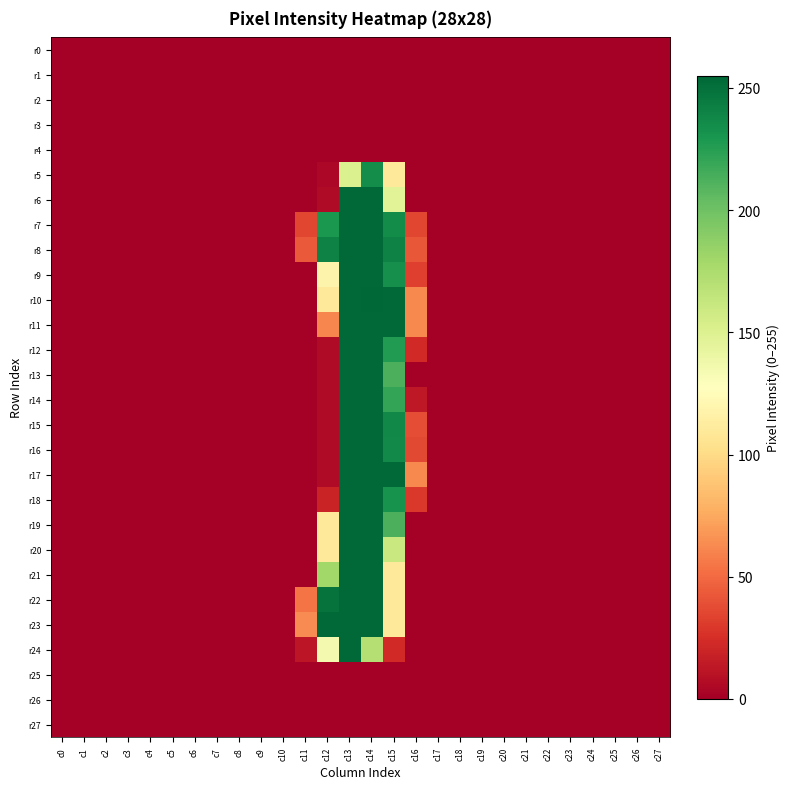

At which category is the sum across all series the highest?

c14